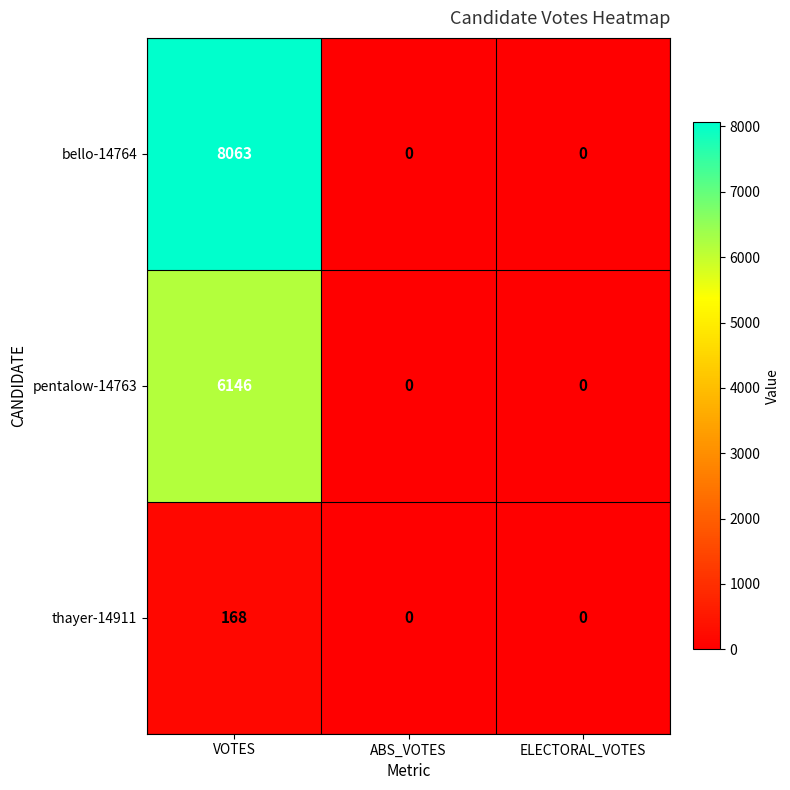

Count the number of data series in this chart.

3